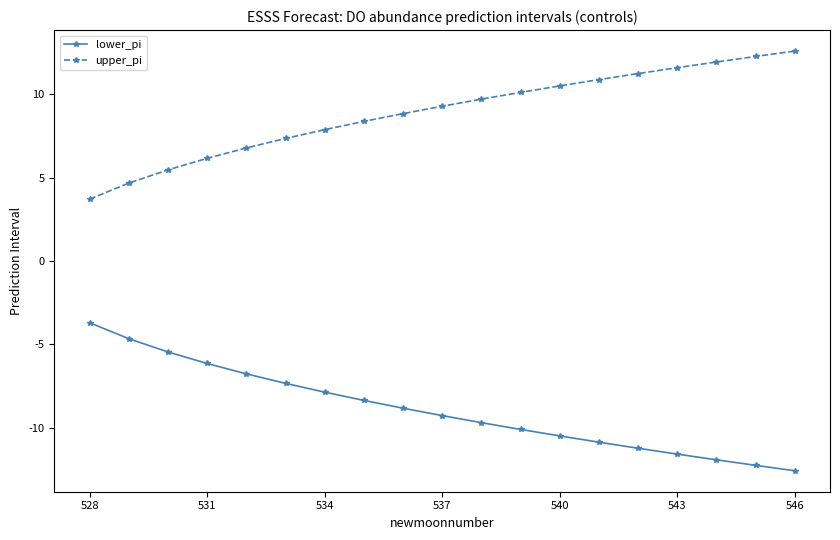

List the series in order of their overall mean, lowest first.

lower_pi, upper_pi